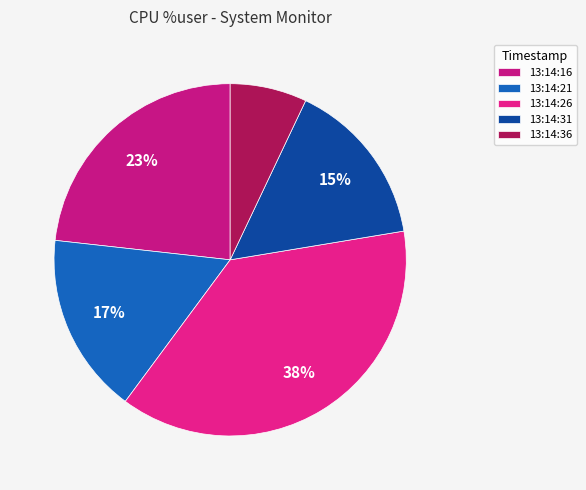

Is 13:14:36 the majority of the pie?

No